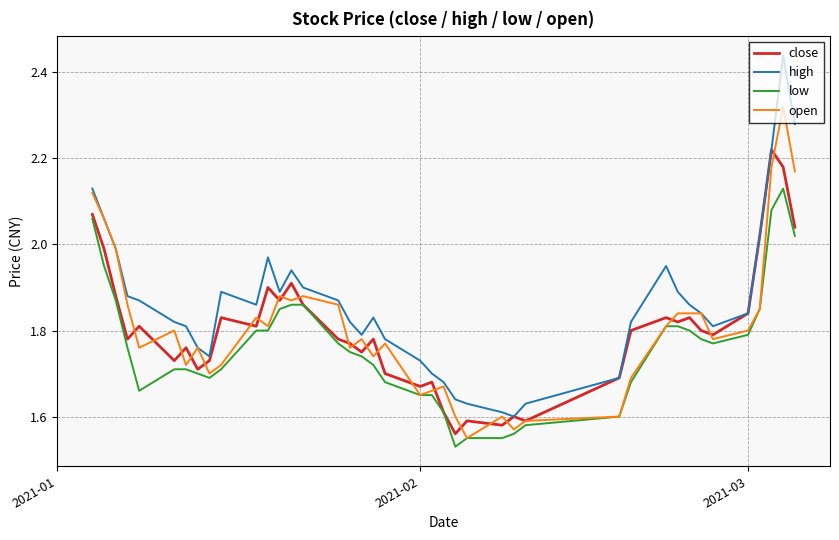

How many lines are shown in the chart?

4